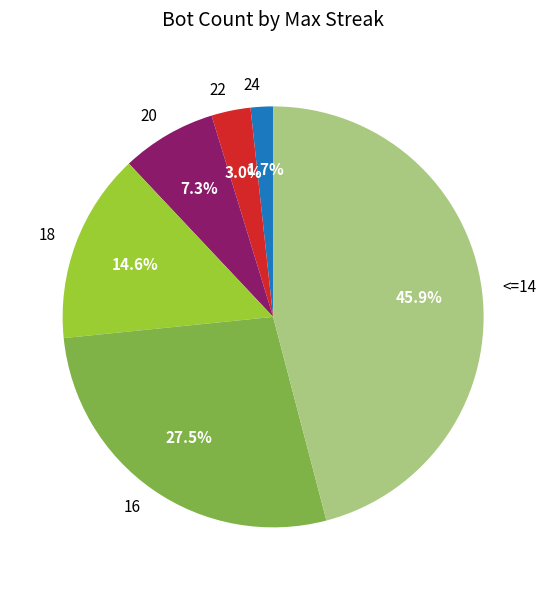

Rank the categories by value from highest to lowest.

<=14, 16, 18, 20, 22, 24